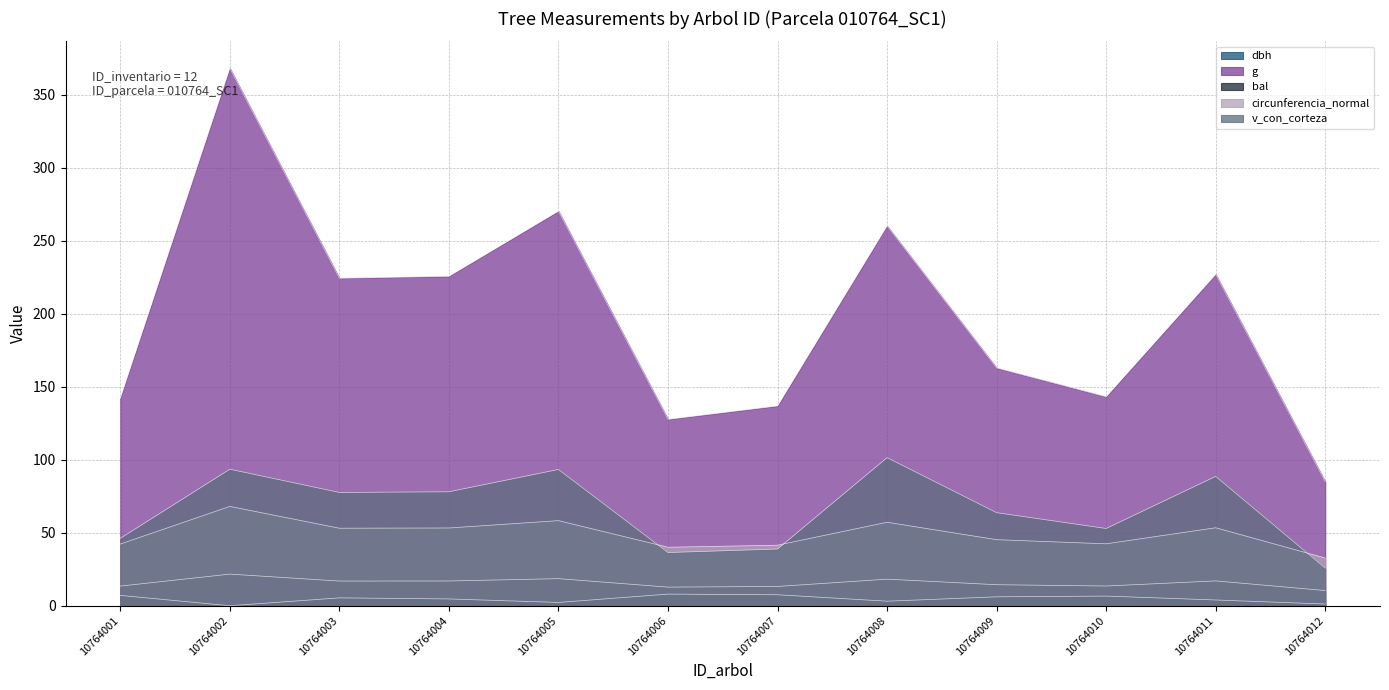

Between 10764012 and 10764002, which is larger?

10764002